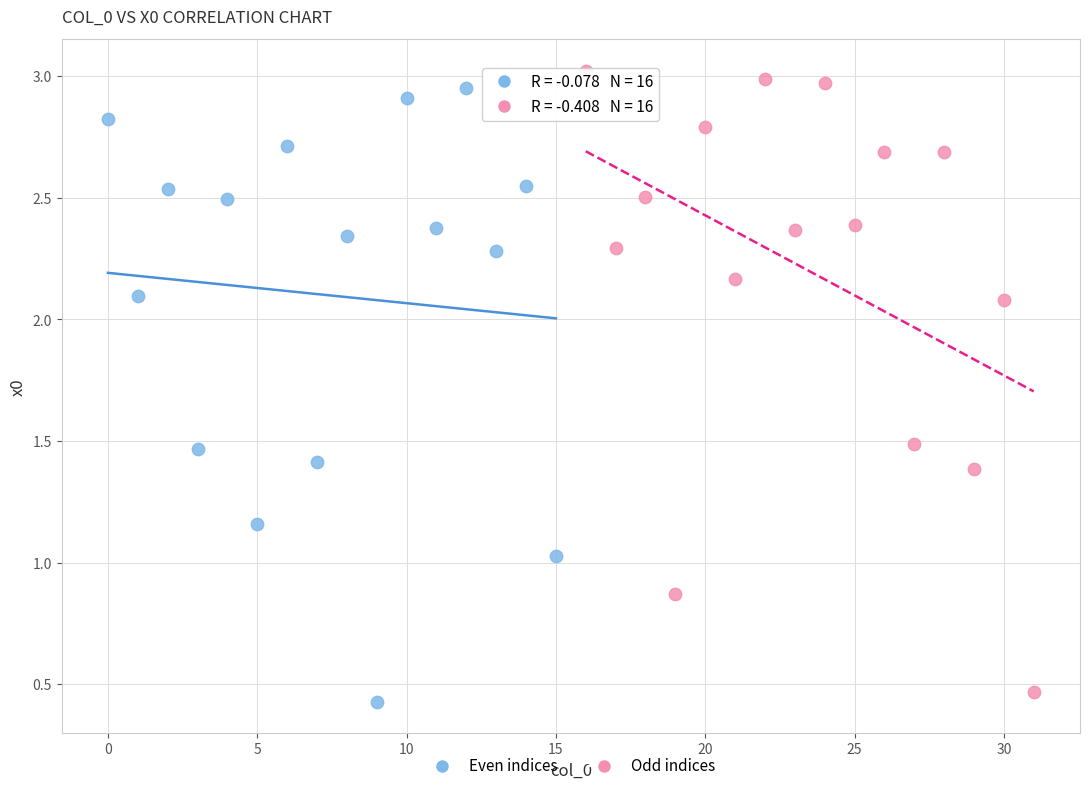

Which series contains the lowest Y value?

Even indices